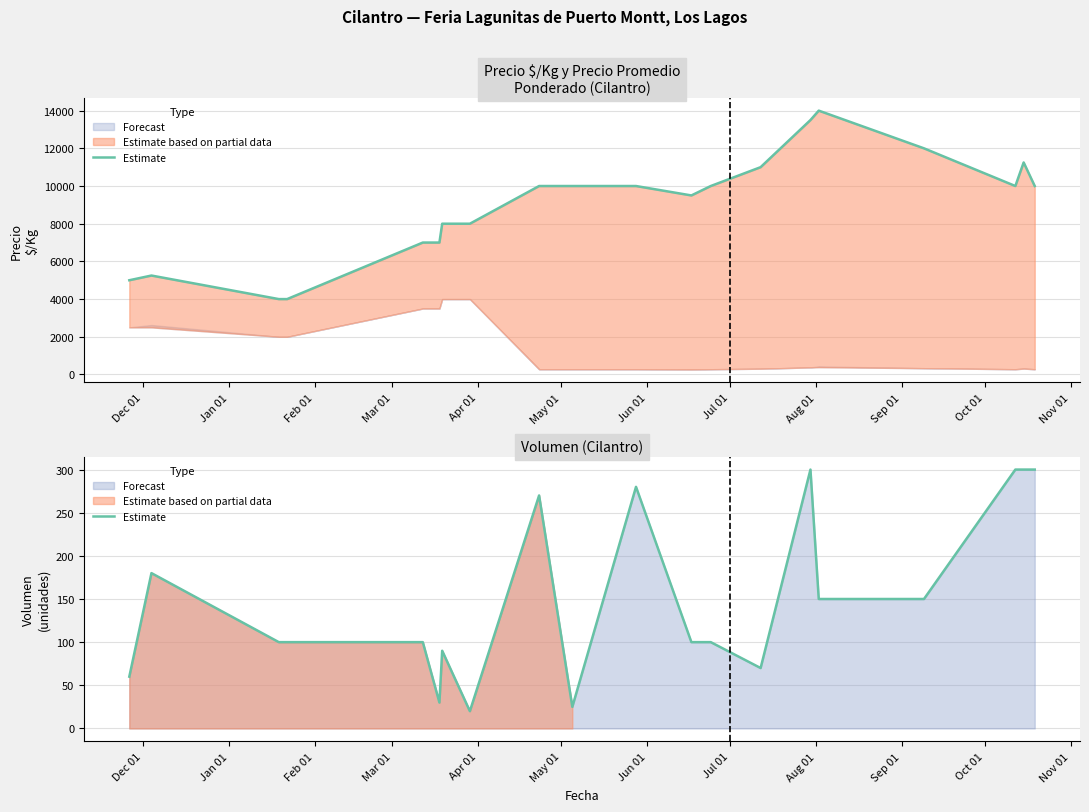

True or false: the data shows 91 at 16.

False